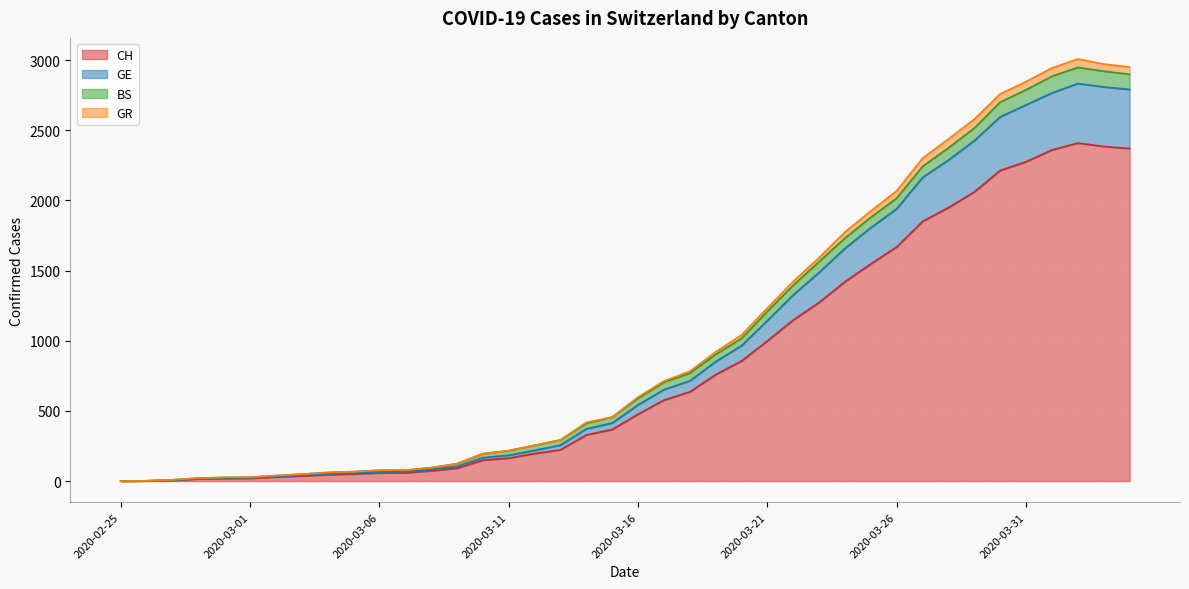

Which label corresponds to the smallest value in the chart?

2020-02-25